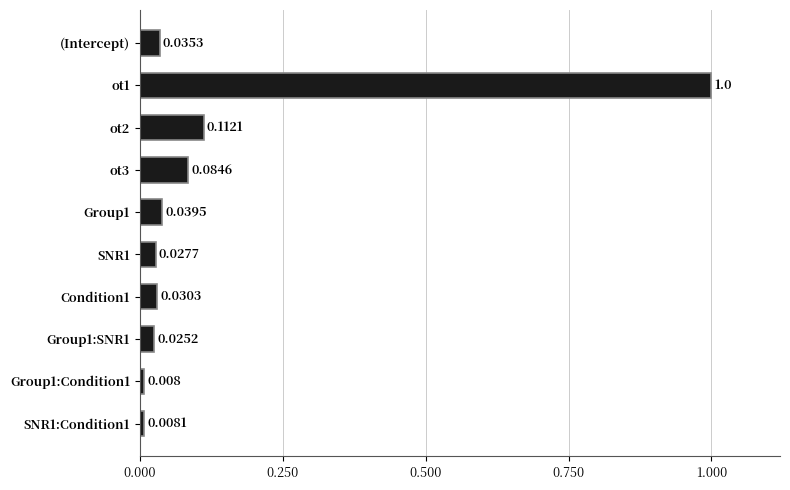

Between (Intercept) and Group1:SNR1, which is larger?

(Intercept)